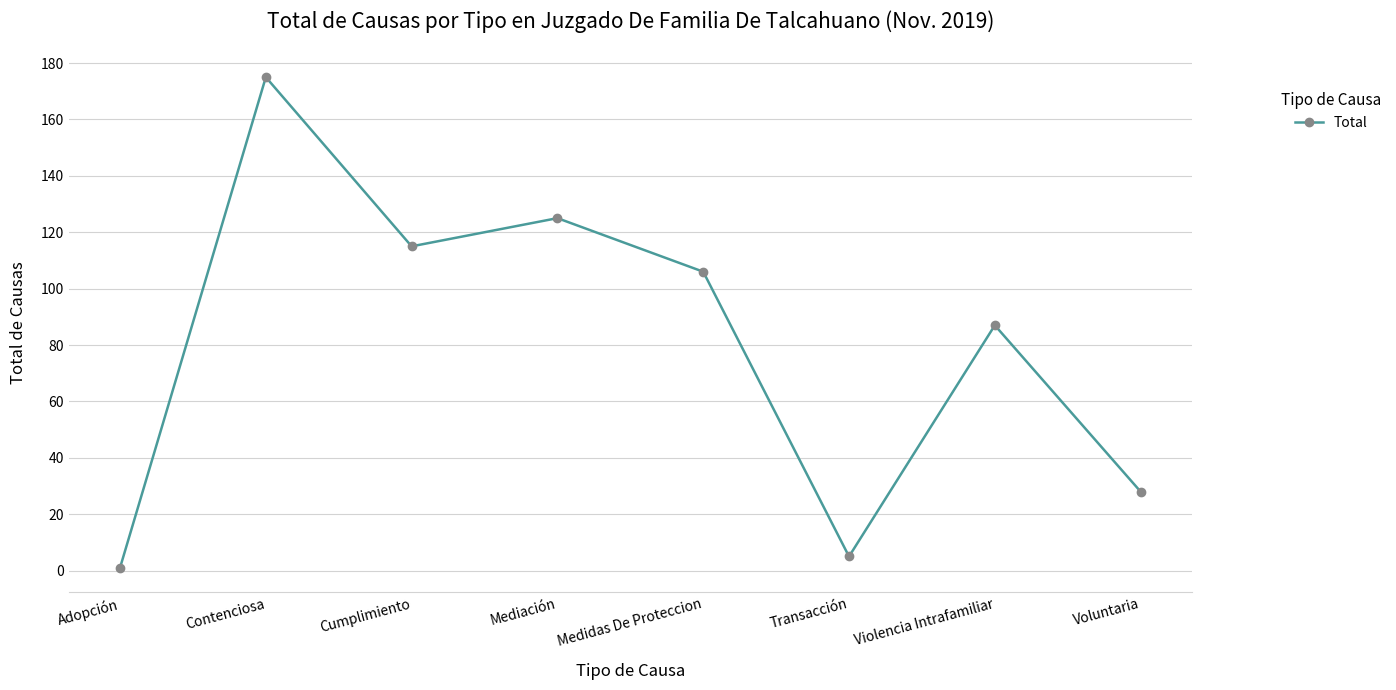

What is the sum of the values at Voluntaria and Cumplimiento?

143